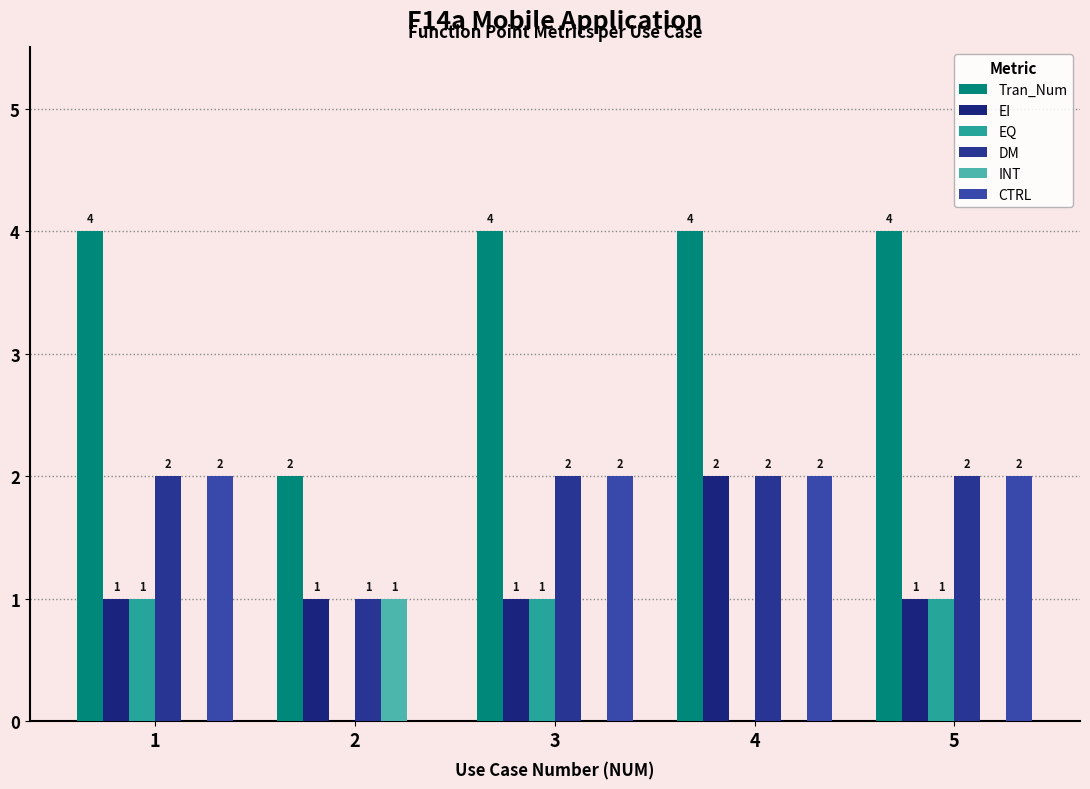

How many groups of bars are there?

5